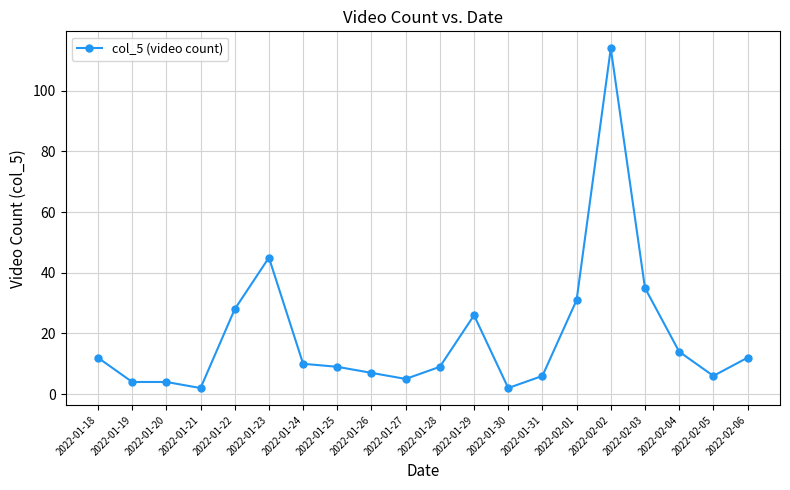

What is the average value?

19